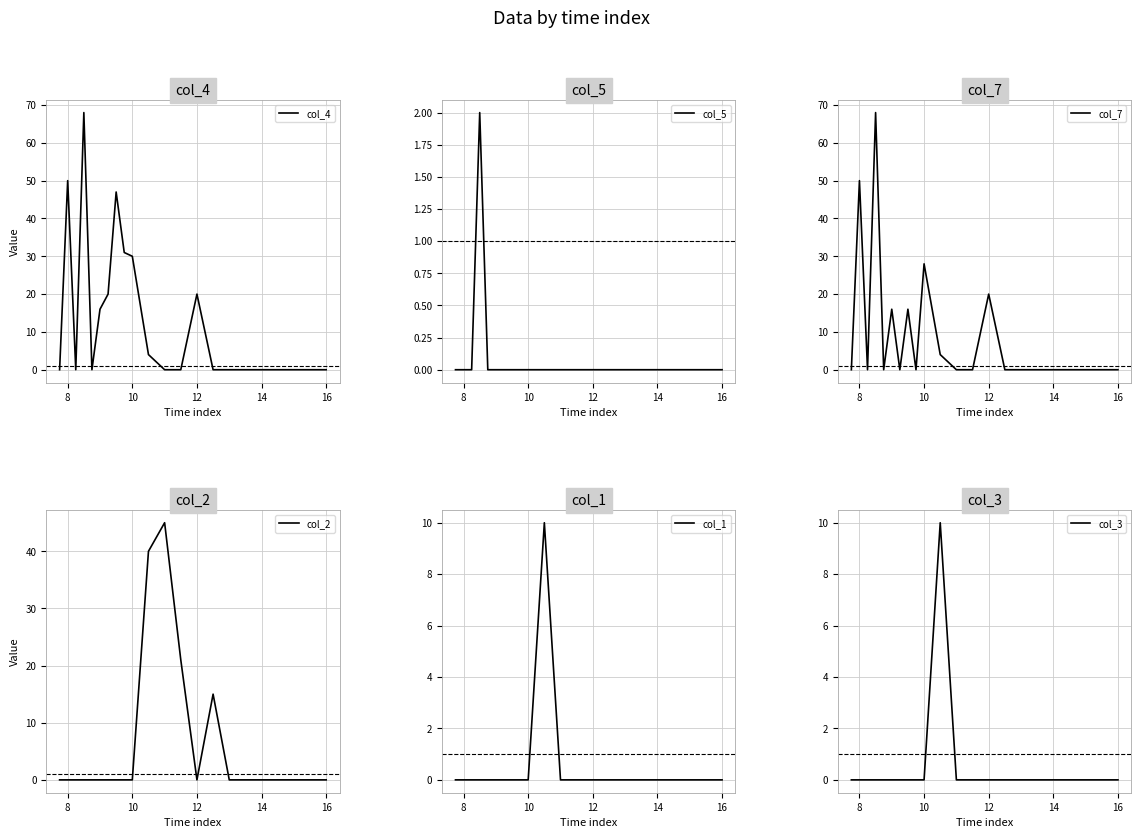

Does the chart display data point markers on the line(s)?

No